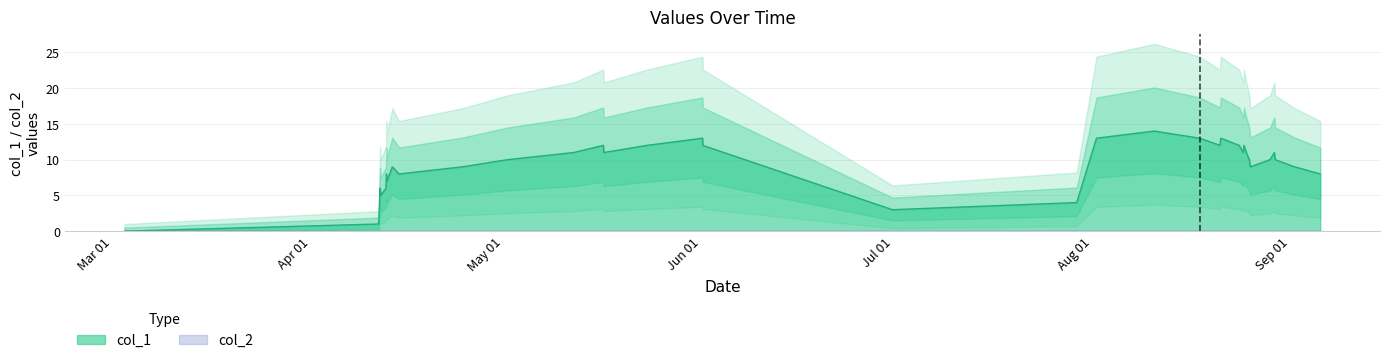

How many lines are shown in the chart?

1